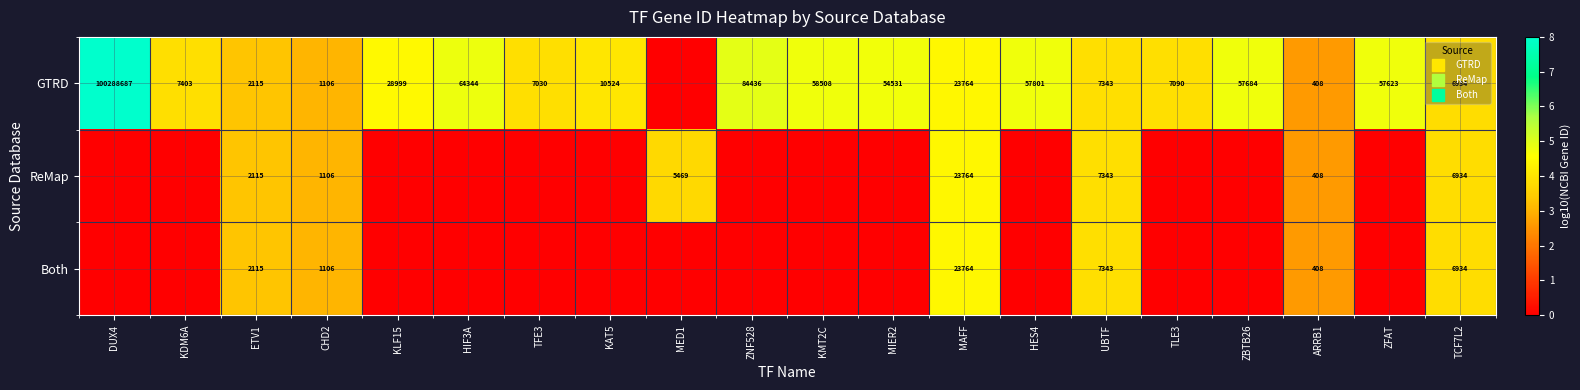

Where does the GTRD series first go above 4?

DUX4